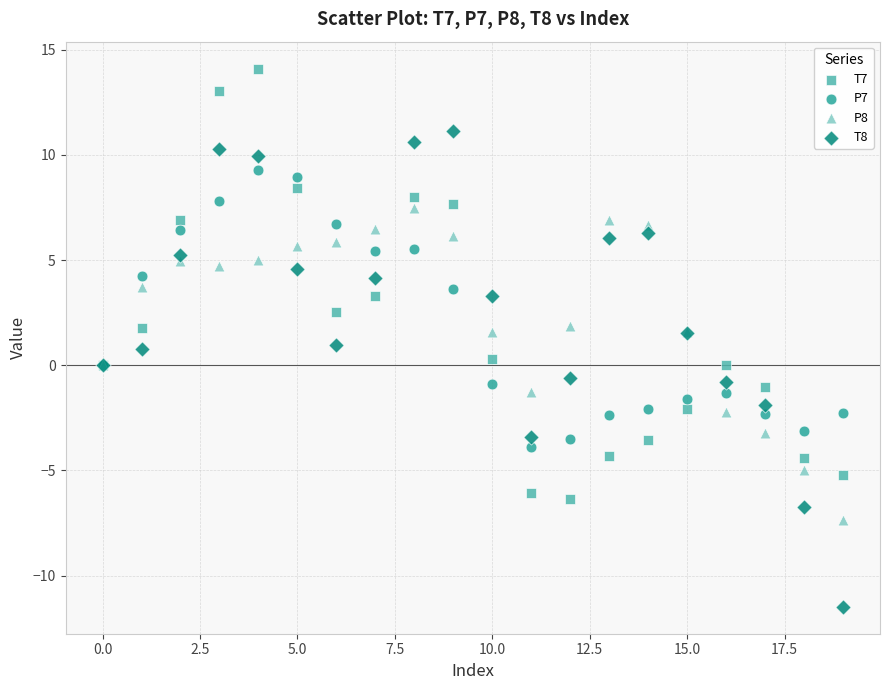

Which series has the widest spread of Y values?

T8